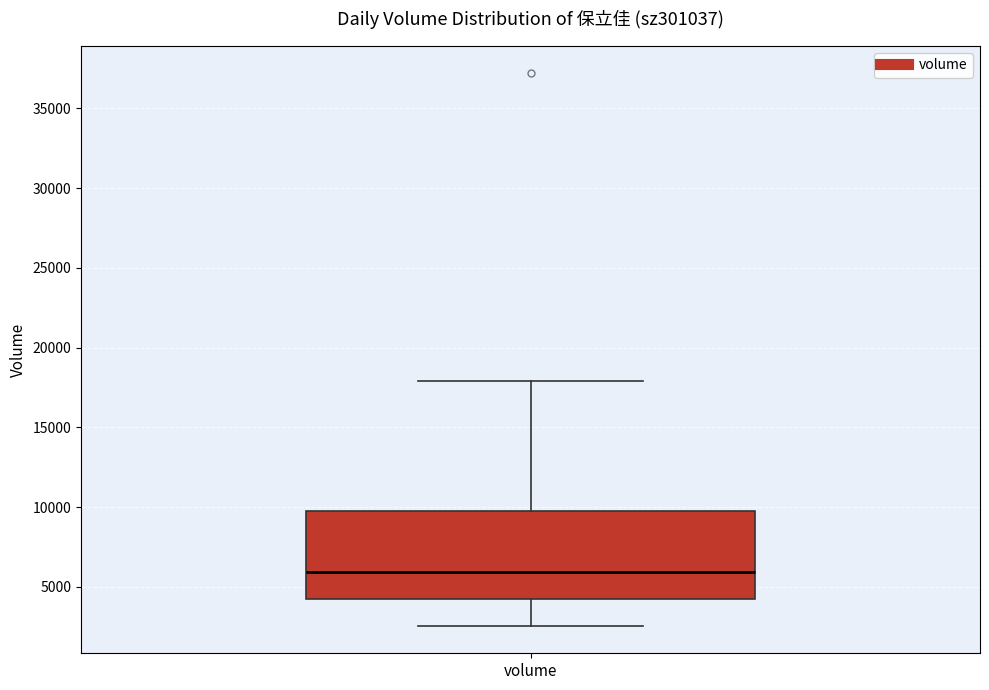

Transcribe this box plot: give where the median line is, the range the box spans, and where the two whiskers end, as read against the y-axis. The values are not printed on the chart, so give them approximately, as read against the axis.

median 6000, box 4500 to 9500, whiskers 2500 to 18000